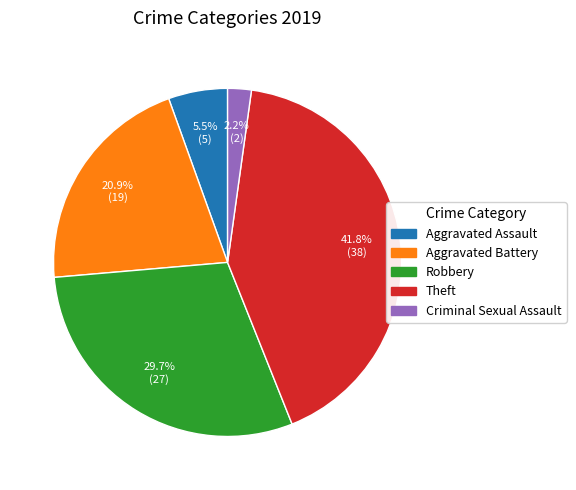

Does any single category account for the majority?

No